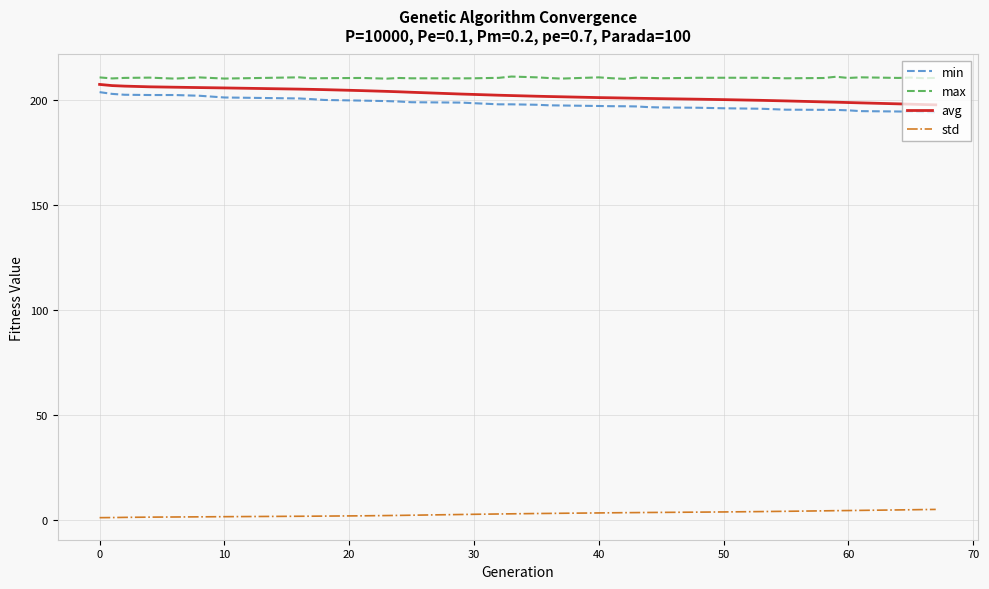

What is the difference between the maximum and minimum values in the avg series?

9.7